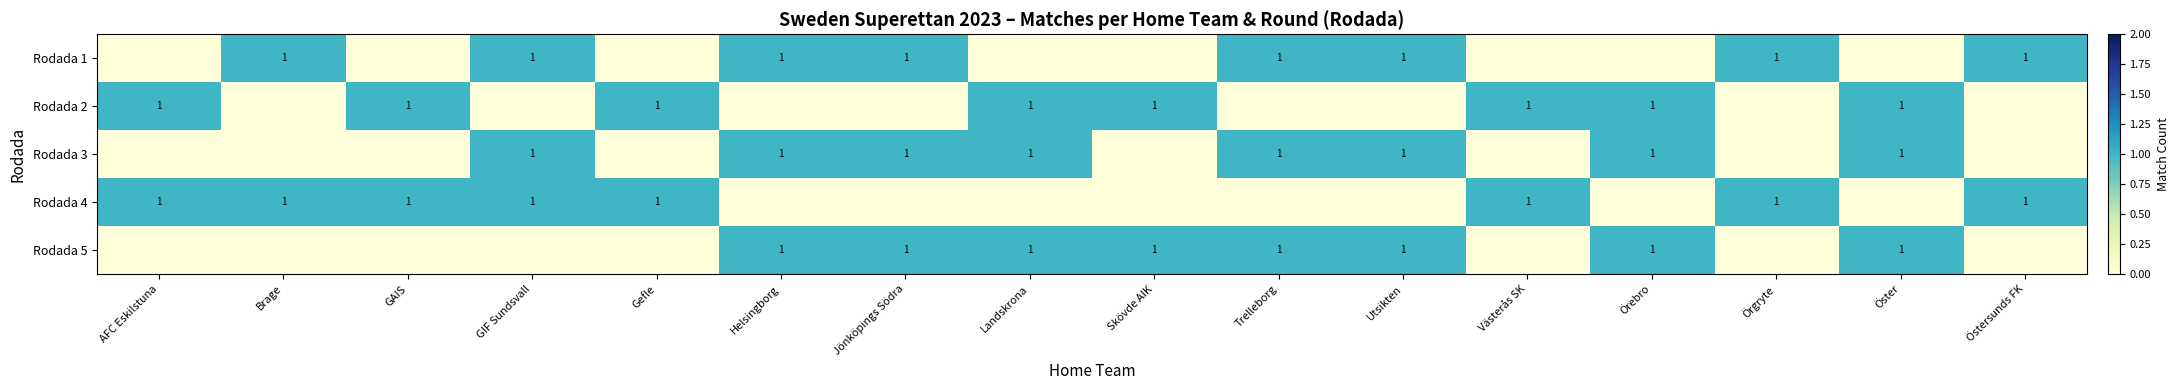

Reading left to right, extract all data points from this chart.

row_0: AFC Eskilstuna=0	Brage=1	GAIS=0	GIF Sundsvall=1	Gefle=0	Helsingborg=1	Jönköpings Södra=1	Landskrona=0	Skövde AIK=0	Trelleborg=1	Utsikten=1	Västerås SK=0	Örebro=0	Örgryte=1	Öster=0	Östersunds FK=1
row_1: AFC Eskilstuna=1	Brage=0	GAIS=1	GIF Sundsvall=0	Gefle=1	Helsingborg=0	Jönköpings Södra=0	Landskrona=1	Skövde AIK=1	Trelleborg=0	Utsikten=0	Västerås SK=1	Örebro=1	Örgryte=0	Öster=1	Östersunds FK=0
row_2: AFC Eskilstuna=0	Brage=0	GAIS=0	GIF Sundsvall=1	Gefle=0	Helsingborg=1	Jönköpings Södra=1	Landskrona=1	Skövde AIK=0	Trelleborg=1	Utsikten=1	Västerås SK=0	Örebro=1	Örgryte=0	Öster=1	Östersunds FK=0
row_3: AFC Eskilstuna=1	Brage=1	GAIS=1	GIF Sundsvall=1	Gefle=1	Helsingborg=0	Jönköpings Södra=0	Landskrona=0	Skövde AIK=0	Trelleborg=0	Utsikten=0	Västerås SK=1	Örebro=0	Örgryte=1	Öster=0	Östersunds FK=1
row_4: AFC Eskilstuna=0	Brage=0	GAIS=0	GIF Sundsvall=0	Gefle=0	Helsingborg=1	Jönköpings Södra=1	Landskrona=1	Skövde AIK=1	Trelleborg=1	Utsikten=1	Västerås SK=0	Örebro=1	Örgryte=0	Öster=1	Östersunds FK=0